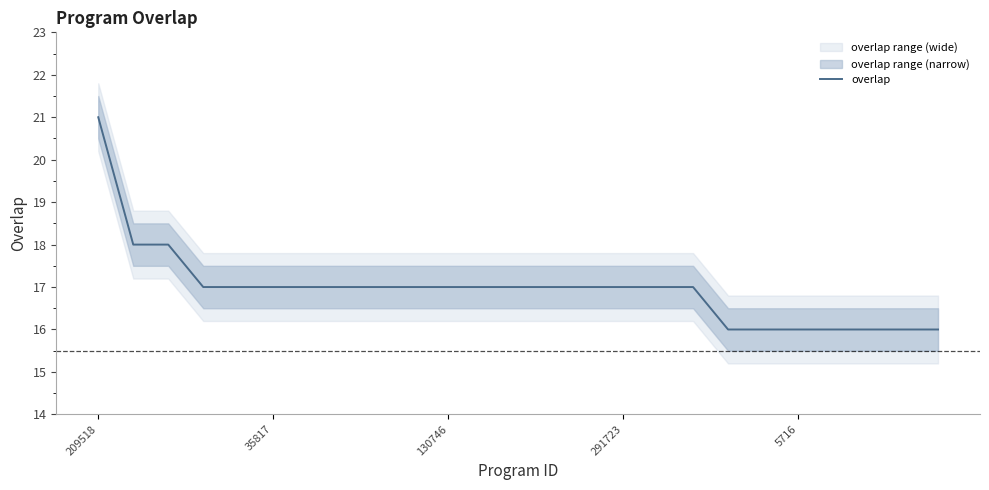

At which label does overlap reach its peak?

209518